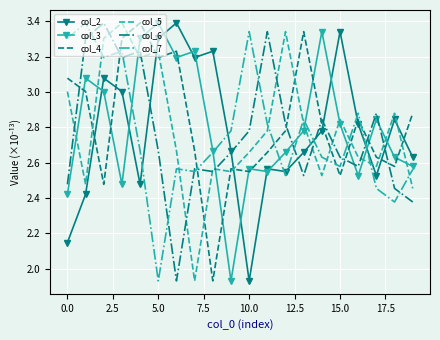

After their last crossing, which series has the higher values: col_5 or col_2?

col_2